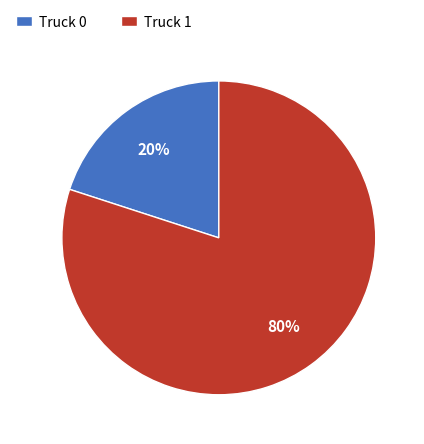

How many slices are in this pie chart?

2